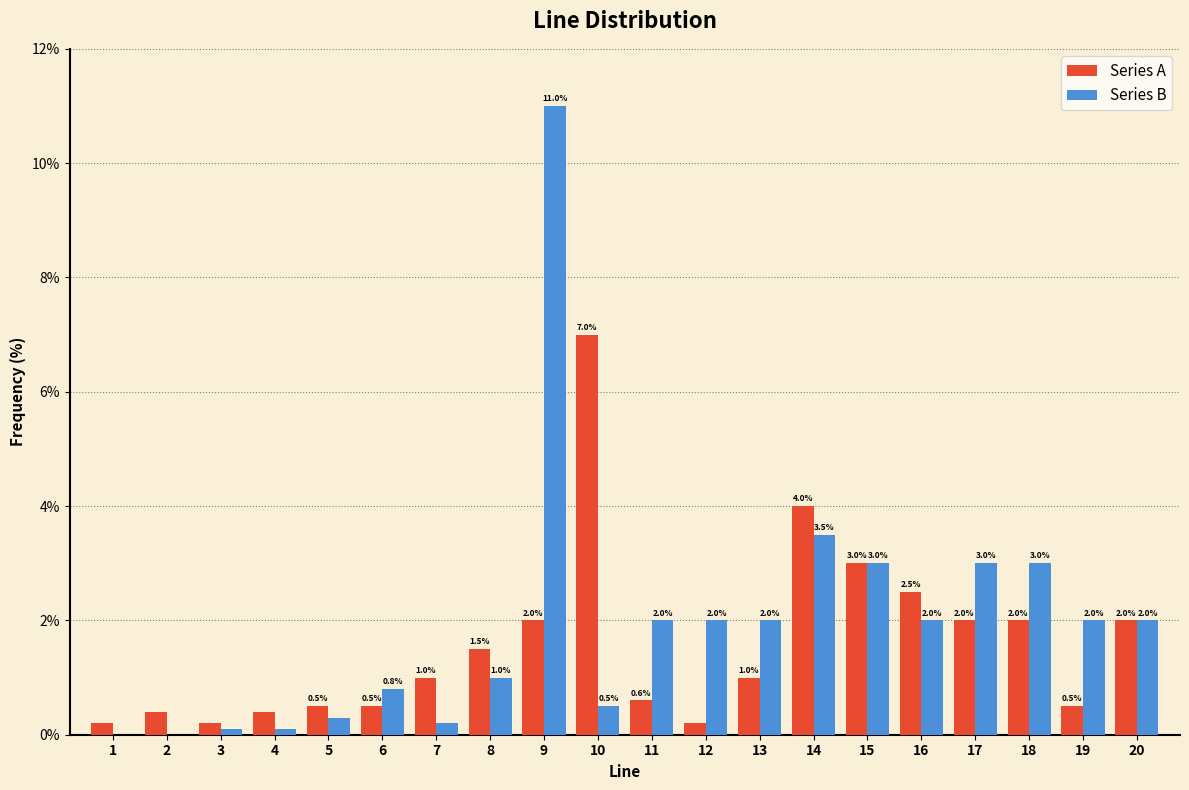

Reading left to right, transcribe all the data shown in this chart.

Series A: 1=0.2	2=0.4	3=0.2	4=0.4	5=0.5	6=0.5	7=1.0	8=1.5	9=2.0	10=7.0	11=0.6	12=0.2	13=1.0	14=4.0	15=3.0	16=2.5	17=2.0	18=2.0	19=0.5	20=2.0
Series B: 1=0.0	2=0.0	3=0.1	4=0.1	5=0.3	6=0.8	7=0.2	8=1.0	9=11.0	10=0.5	11=2.0	12=2.0	13=2.0	14=3.5	15=3.0	16=2.0	17=3.0	18=3.0	19=2.0	20=2.0